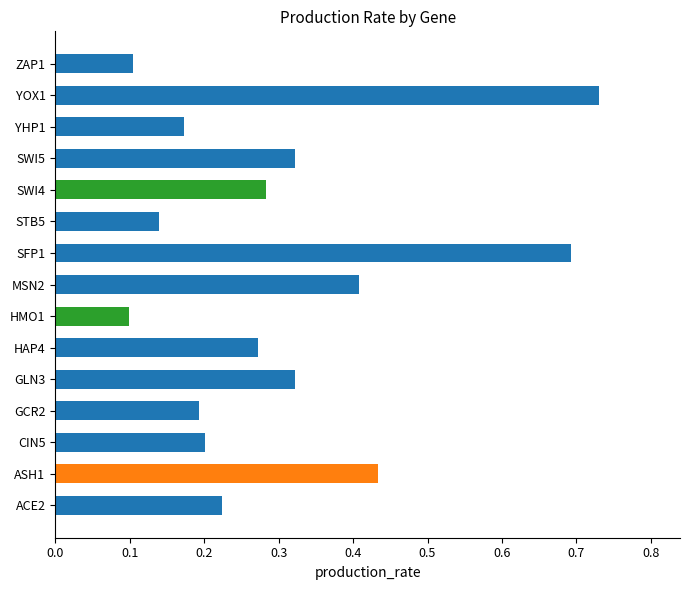

What is the change in value from HMO1 to YHP1?

+0.1